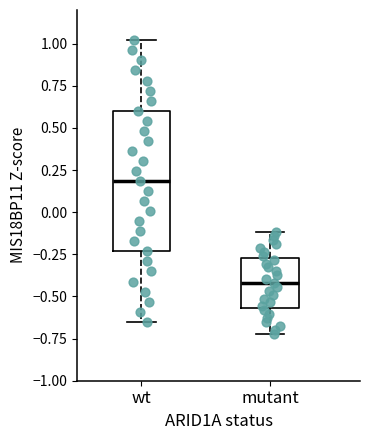

Comparing the boxes themselves (not the whiskers), which one is the tallest?

wt